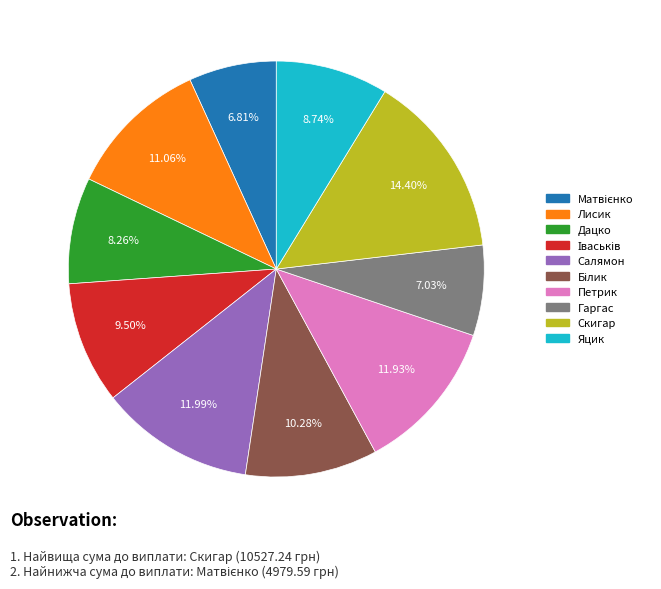

To the nearest percent, what percentage of the pie is Дацко?

8%